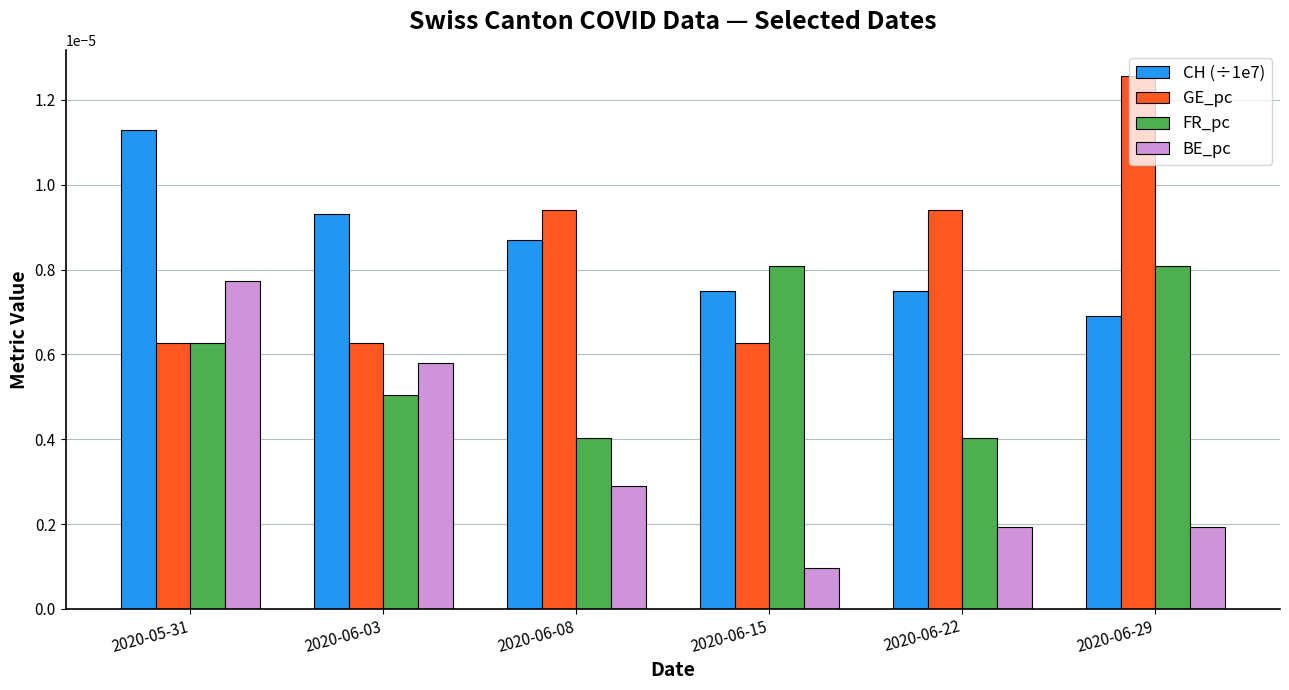

Which series has the largest total across all categories?

CH (÷1e7)